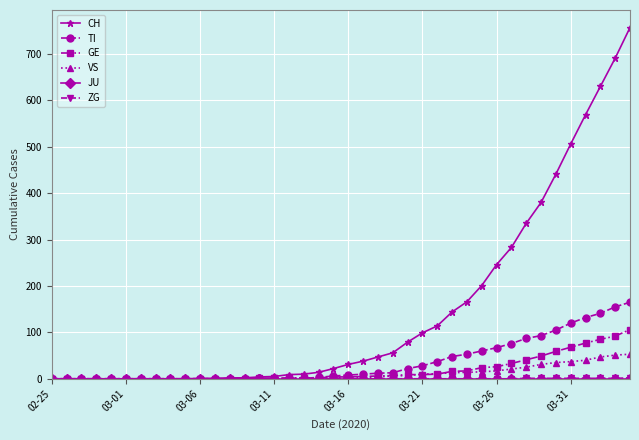

How many series are shown in this chart?

6